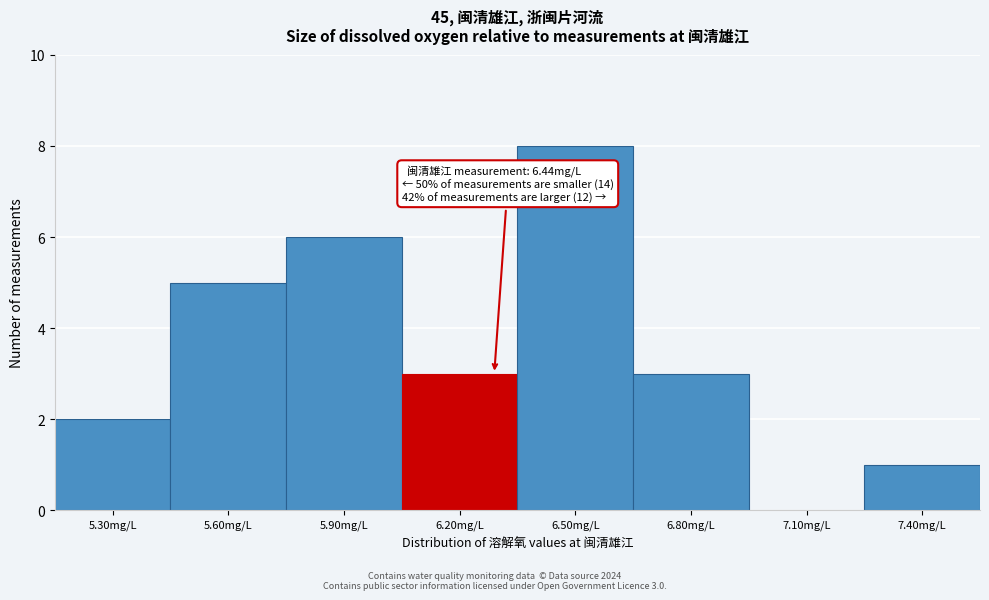

Reading left to right, list all the values displayed in this chart.

5.30mg/L=2	5.60mg/L=5	5.90mg/L=6	6.20mg/L=3	6.50mg/L=8	6.80mg/L=3	7.10mg/L=0	7.40mg/L=1